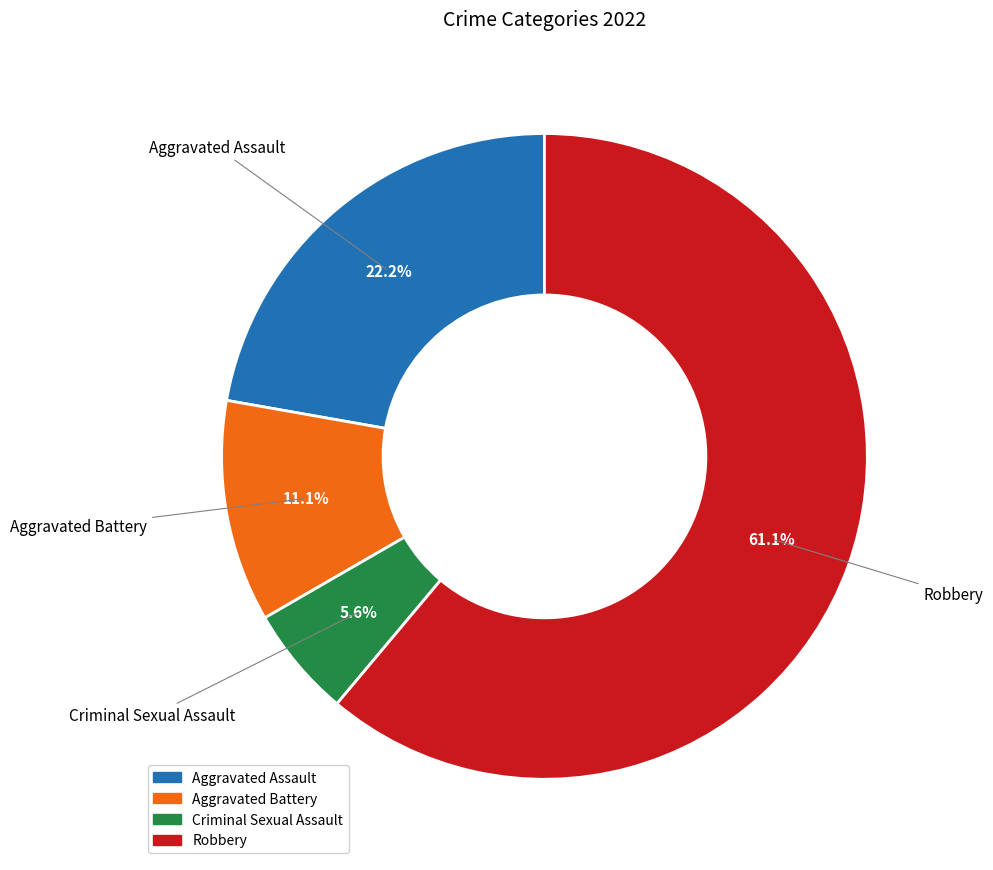

Which slice is the largest?

Robbery